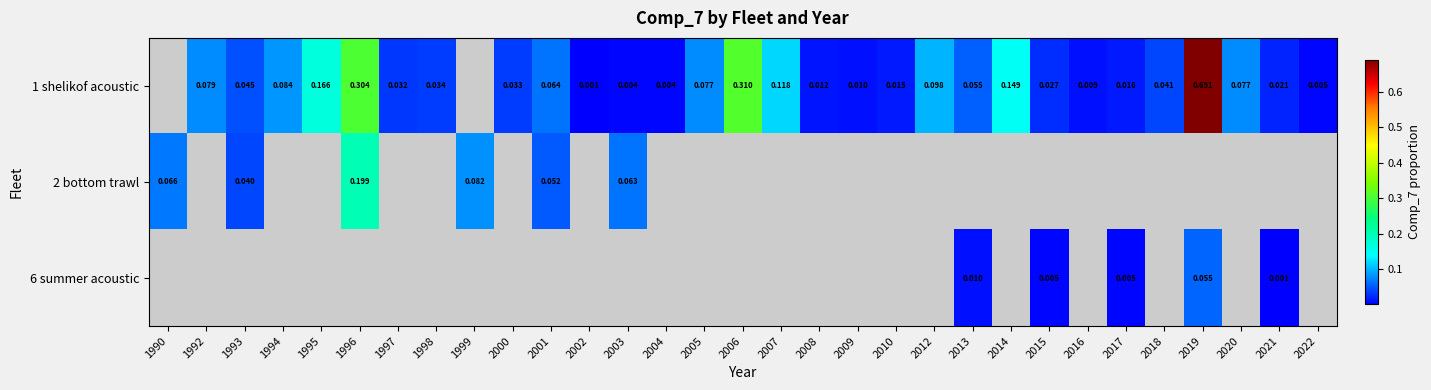

Which category has the lowest value in the 2 bottom trawl series?

1993